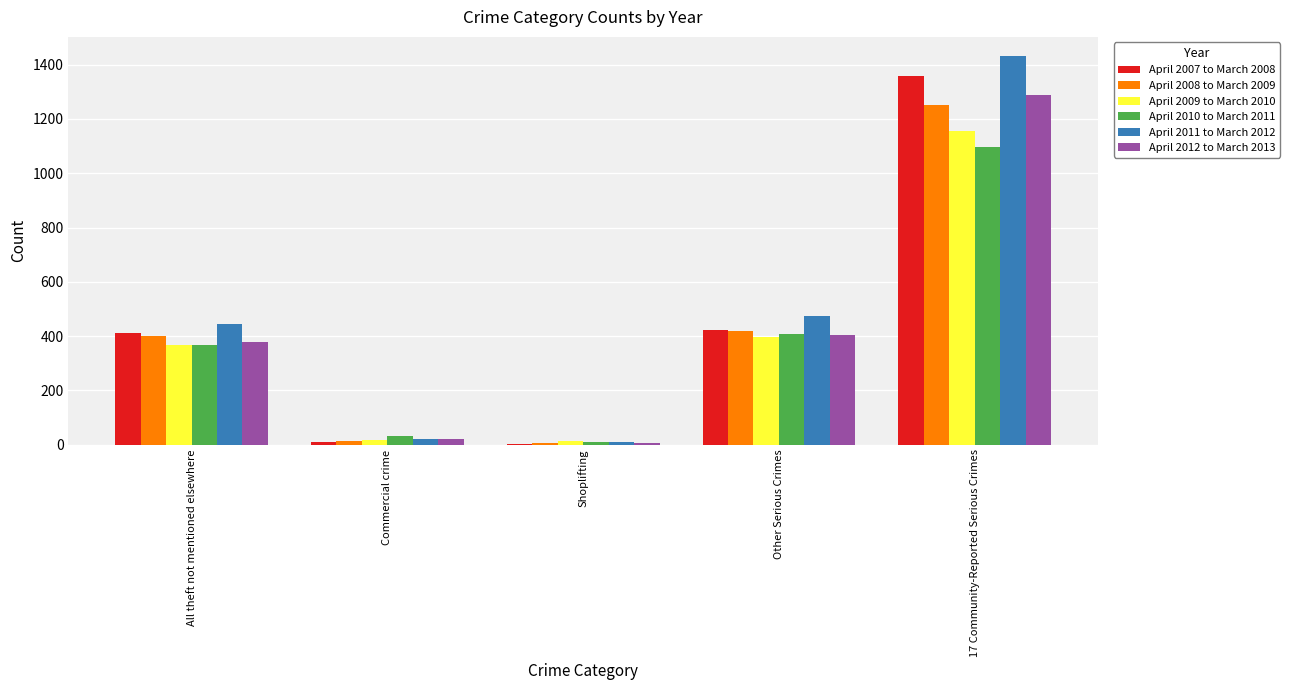

At which label does April 2012 to March 2013 reach its peak?

17 Community-Reported Serious Crimes